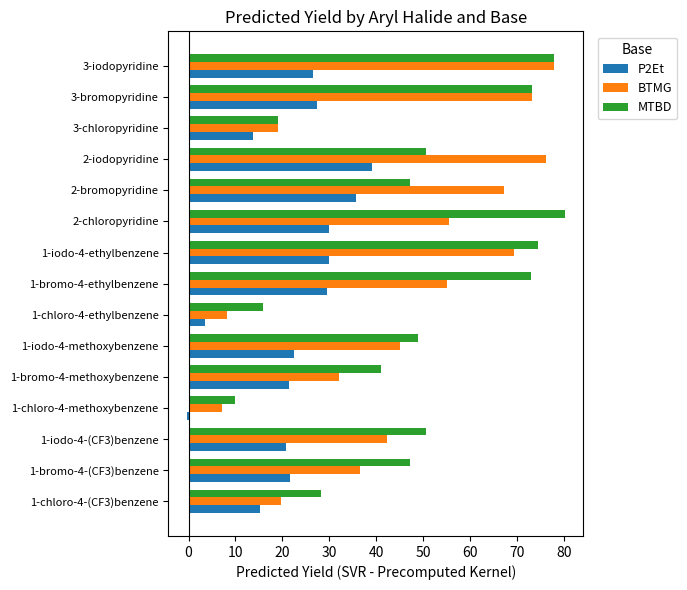

What is the highest value of the BTMG series?

77.8